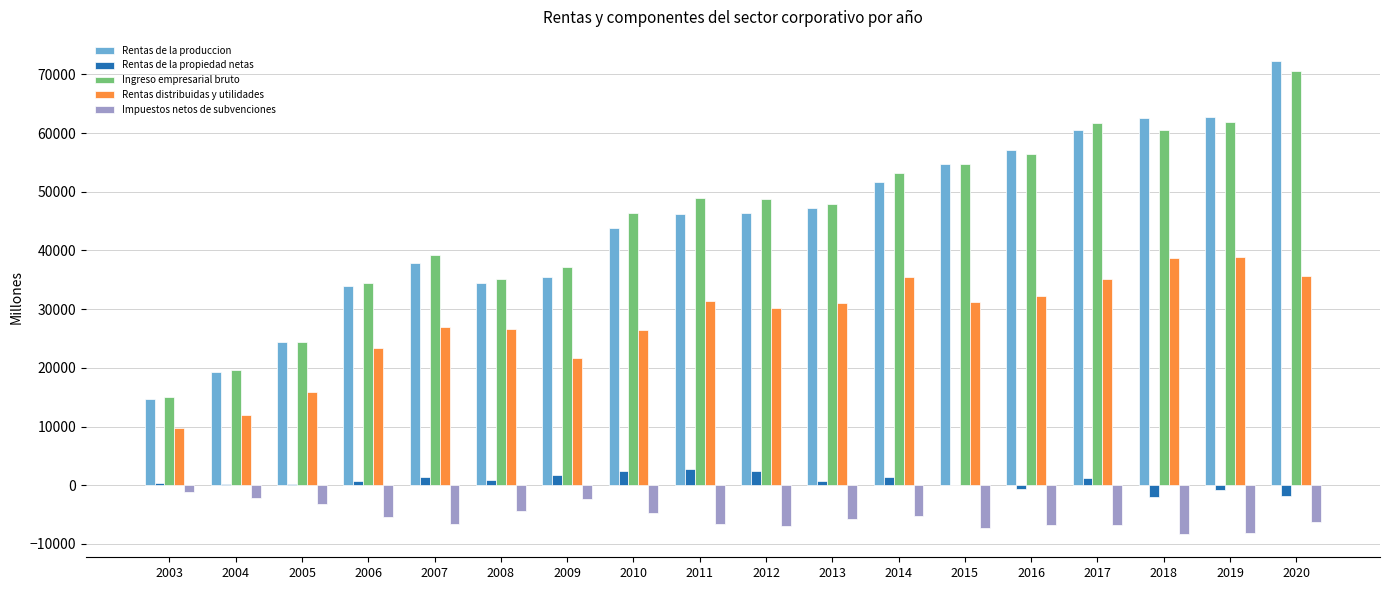

Does the chart contain stacked bars?

No